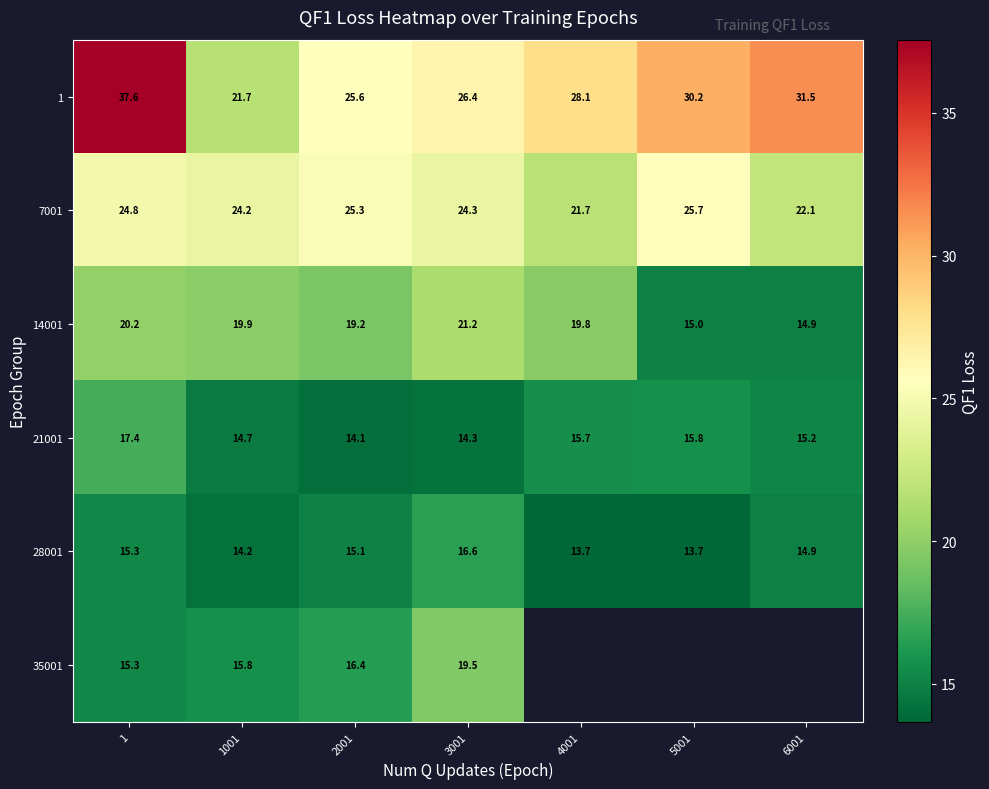

At how many categories does at least one series exceed 34?

1